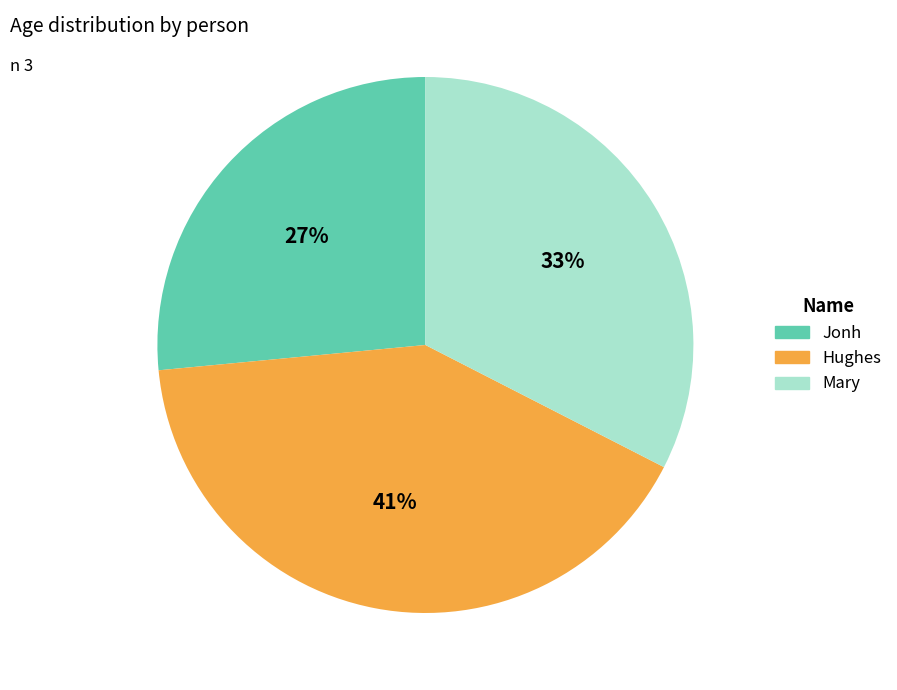

True or false: Hughes accounts for 41% of the total.

True